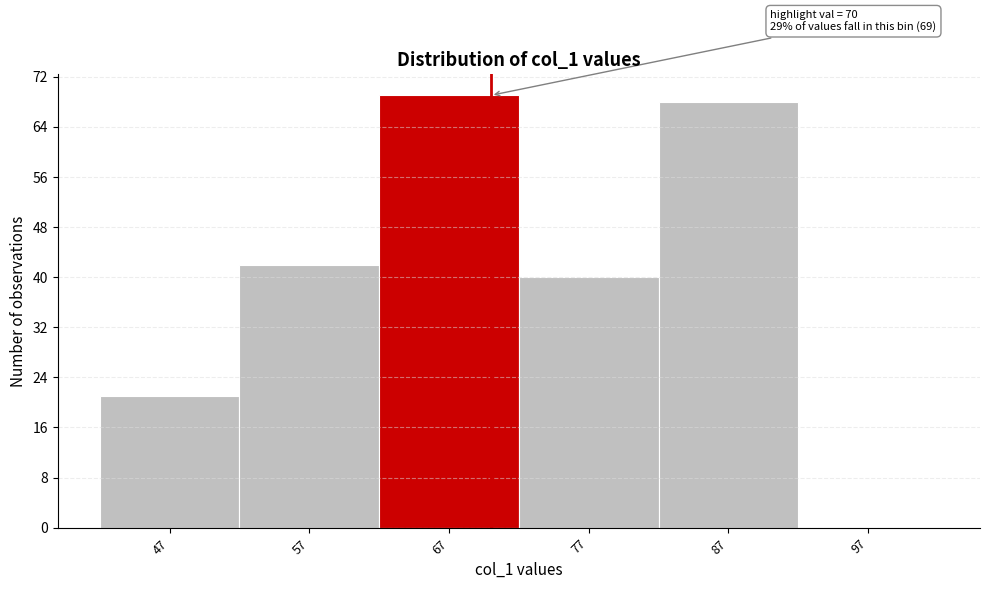

Over which range of the x-axis is the bar tallest?

62 to 72